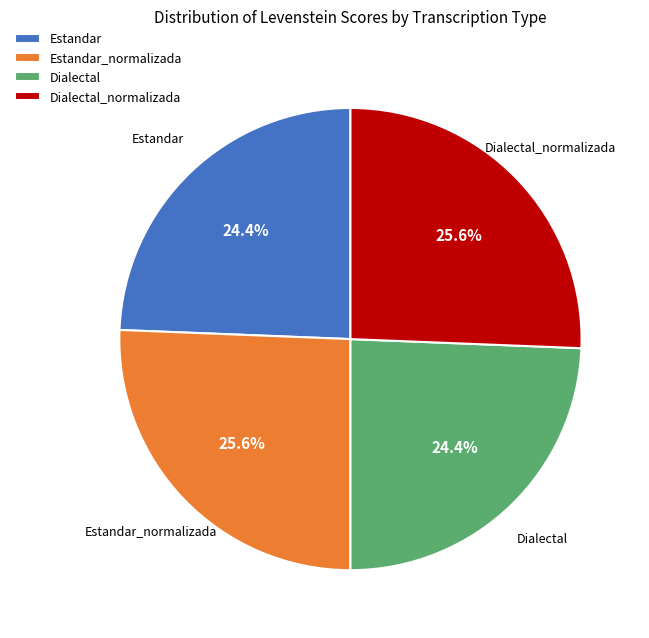

Between Estandar_normalizada and Dialectal, which is larger?

Estandar_normalizada